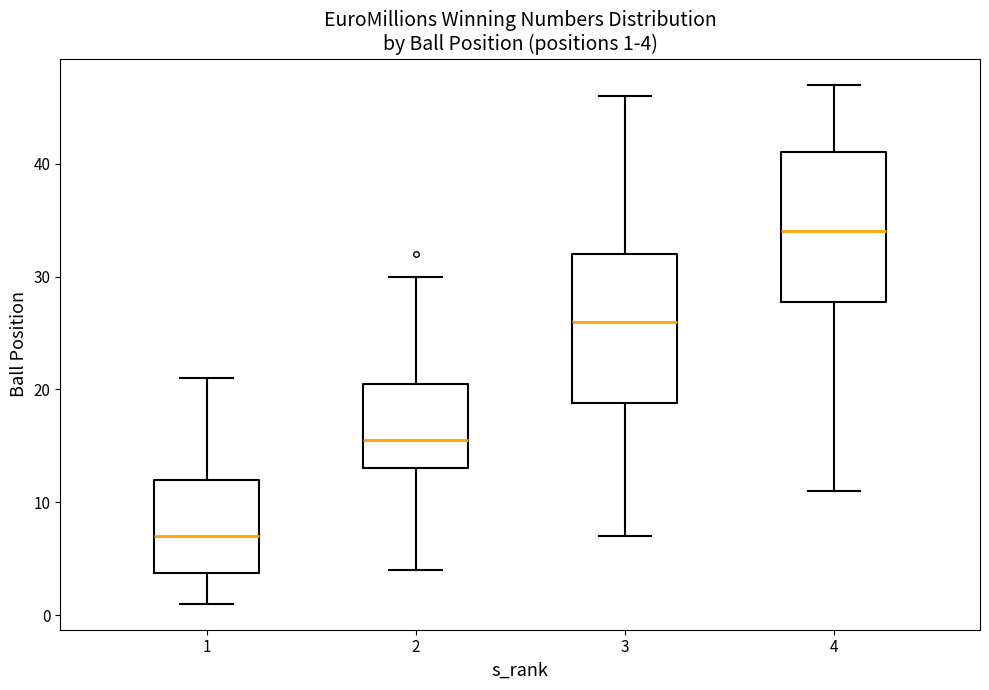

Which box's median line is the highest?

4